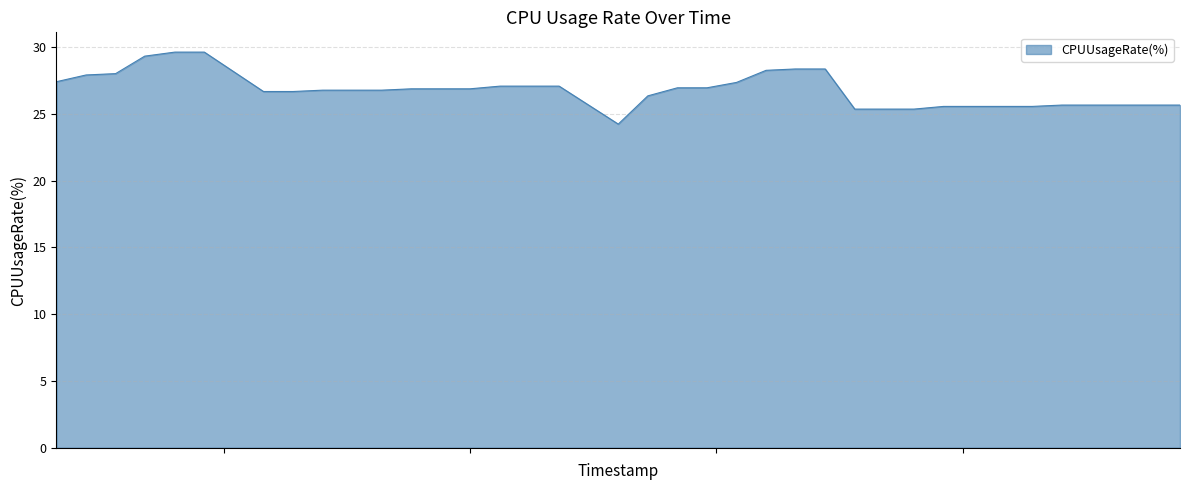

What is the difference between the maximum and minimum values?

5.4